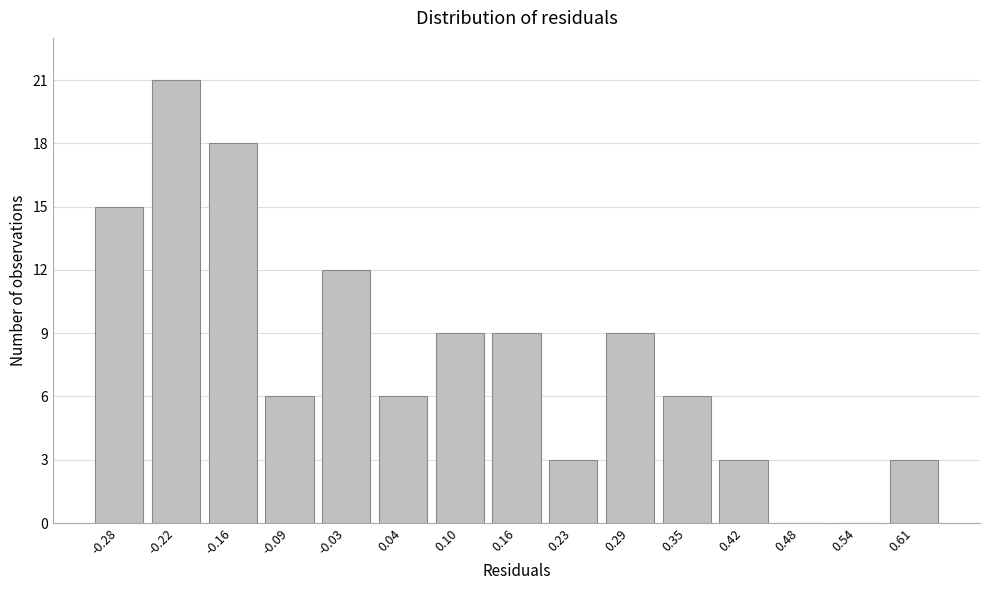

Reading left to right, transcribe all the data shown in this chart.

-0.28=15	-0.22=21	-0.16=18	-0.09=6	-0.03=12	0.04=6	0.10=9	0.16=9	0.23=3	0.29=9	0.35=6	0.42=3	0.48=0	0.54=0	0.61=3